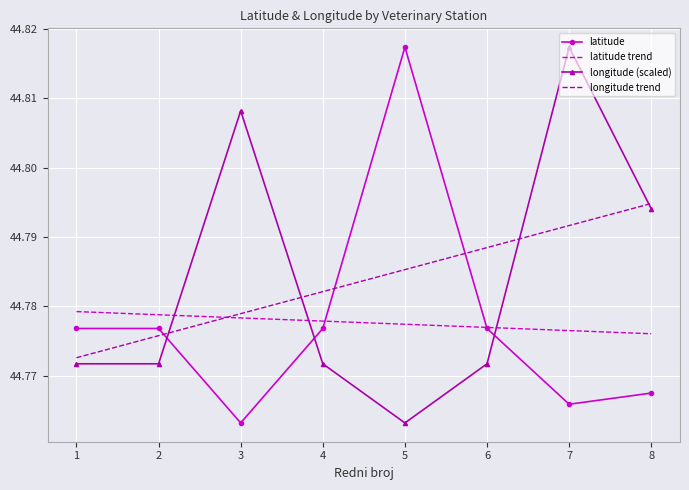

What is the sum of the longitude (scaled) values at 1 and 5?

89.5